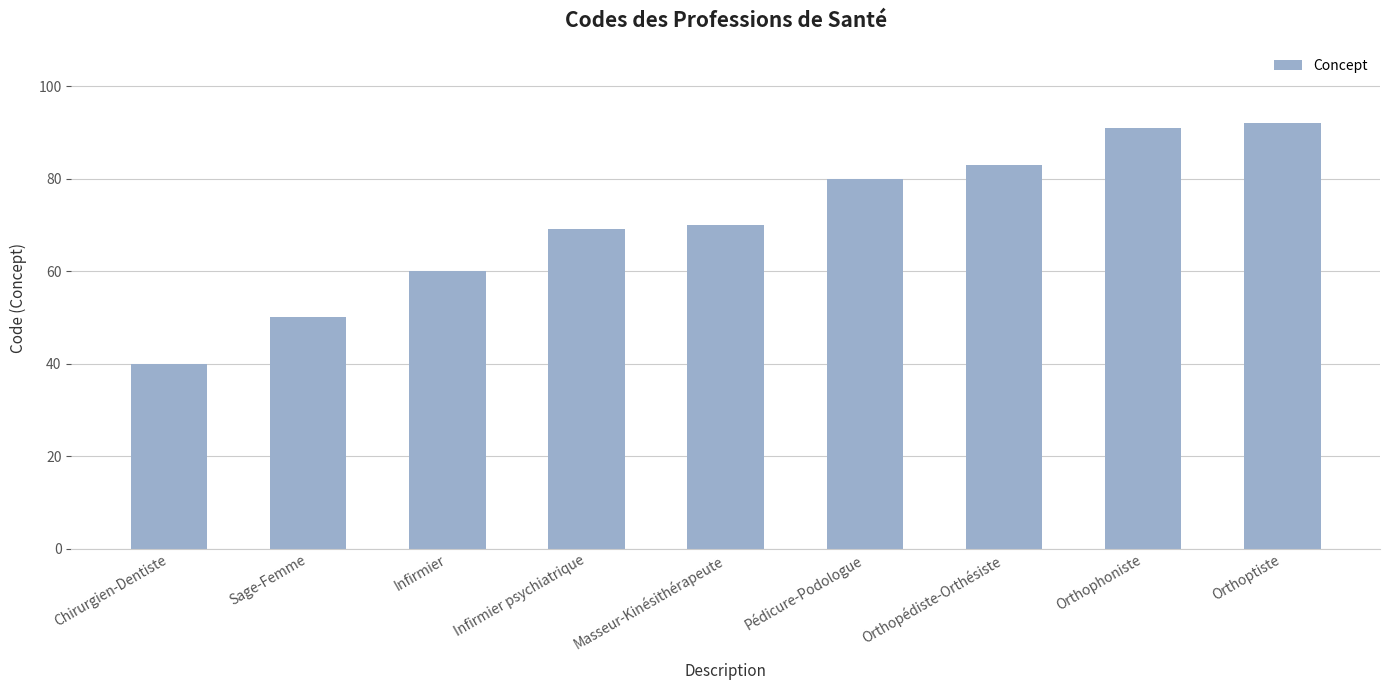

Rank the categories by value from lowest to highest.

Chirurgien-Dentiste, Sage-Femme, Infirmier, Infirmier psychiatrique, Masseur-Kinésithérapeute, Pédicure-Podologue, Orthopédiste-Orthésiste, Orthophoniste, Orthoptiste